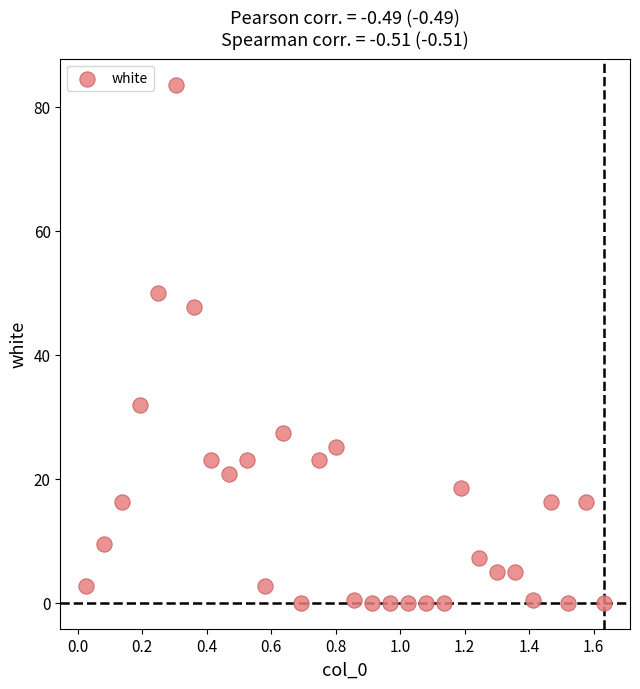

What Y value in the scatter plot is closest to 41?

47.6